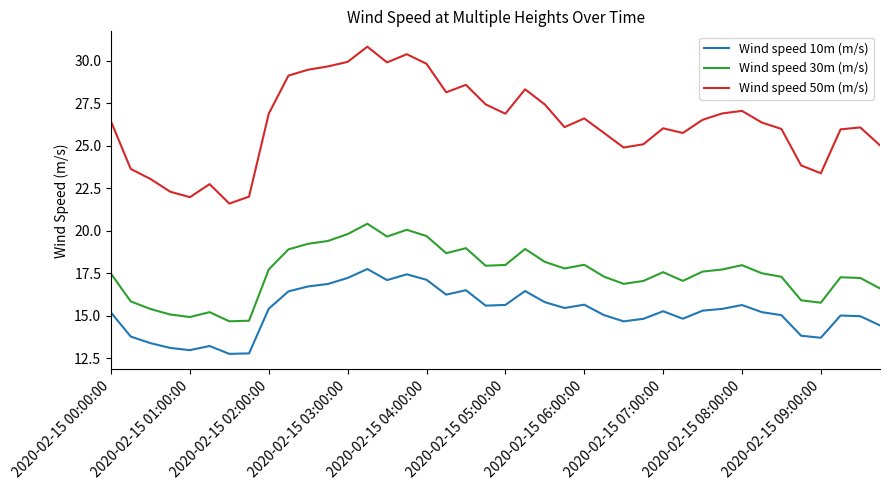

Which series has the largest range (max minus min)?

Wind speed 50m (m/s)